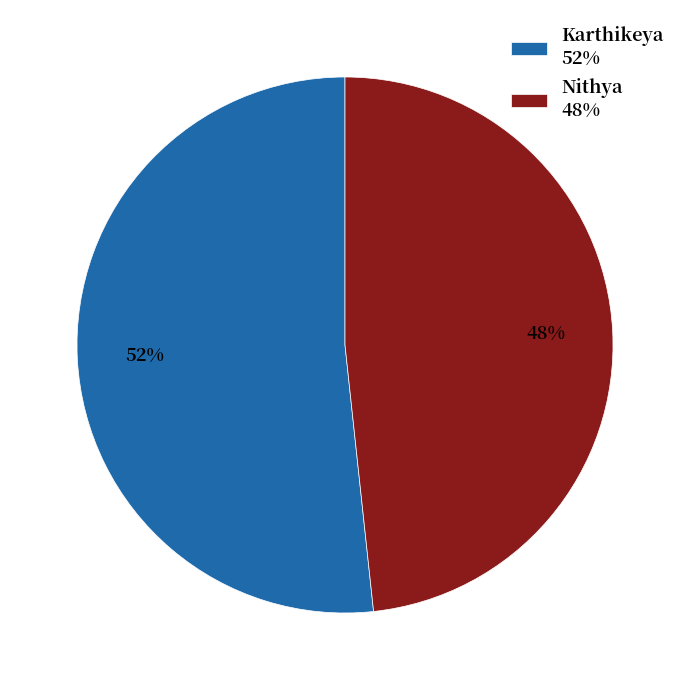

Which slice is the smallest?

Nithya